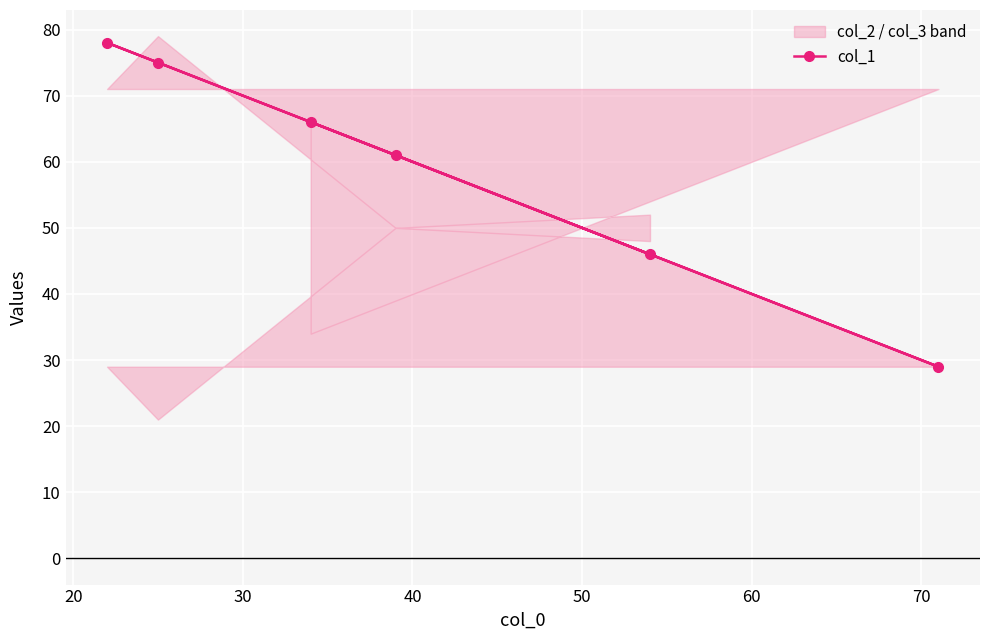

What is the value of the col_1 point at the 2nd from the left?

75